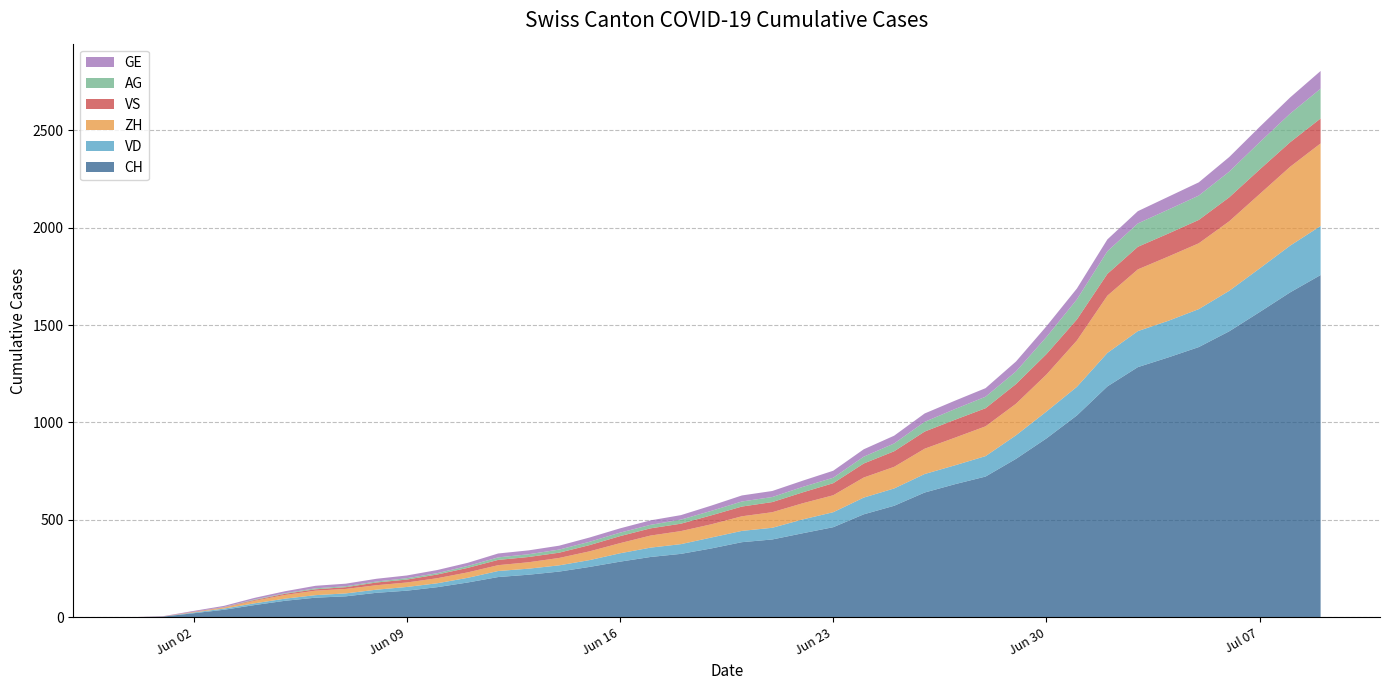

Reading left to right, extract all data points from this chart.

CH: 0=0	1=3	2=20	3=38	4=62	5=84	6=100	7=107	8=125	9=136	10=154	11=178	12=206	13=218	14=234	15=258	16=285	17=309	18=325	19=353	20=385	21=399	22=431	23=462	24=528	25=572	26=640	27=683	28=722	29=813	30=918	31=1036	32=1185	33=1284	34=1334	35=1387	36=1468	37=1567	38=1668	39=1757
VD: 0=0	1=0	2=4	3=6	4=9	5=11	6=13	7=15	8=16	9=19	10=20	11=24	12=31	13=31	14=32	15=35	16=43	17=48	18=50	19=56	20=58	21=60	22=71	23=77	24=86	25=89	26=95	27=97	28=105	29=121	30=138	31=147	32=172	33=185	34=188	35=195	36=208	37=224	38=240	39=252
ZH: 0=0	1=0	2=2	3=5	4=13	5=19	6=23	7=23	8=23	9=23	10=26	11=28	12=30	13=33	14=38	15=45	16=52	17=62	18=67	19=68	20=75	21=80	22=83	23=87	24=103	25=111	26=130	27=142	28=153	29=162	30=190	31=238	32=294	33=317	34=330	35=338	36=357	37=382	38=405	39=424
VS: 0=0	1=1	2=2	3=2	4=4	5=6	6=7	7=9	8=14	9=15	10=19	11=23	12=27	13=27	14=27	15=32	16=36	17=37	18=38	19=46	20=50	21=52	22=56	23=62	24=72	25=80	26=88	27=92	28=93	29=101	30=105	31=108	32=112	33=116	34=118	35=120	36=123	37=126	38=126	39=128
AG: 0=0	1=0	2=0	3=1	4=3	5=3	6=5	7=5	8=5	9=7	10=7	11=10	12=13	13=14	14=16	15=17	16=18	17=18	18=21	19=23	20=26	21=26	22=28	23=28	24=35	25=40	26=50	27=55	28=59	29=65	30=88	31=103	32=116	33=120	34=123	35=125	36=132	37=140	38=147	39=153
GE: 0=0	1=1	2=4	3=6	4=8	5=10	6=13	7=13	8=14	9=14	10=16	11=16	12=20	13=20	14=20	15=22	16=22	17=23	18=23	19=27	20=31	21=31	22=32	23=36	24=38	25=40	26=43	27=43	28=44	29=51	30=55	31=56	32=61	33=63	34=66	35=68	36=75	37=79	38=83	39=91